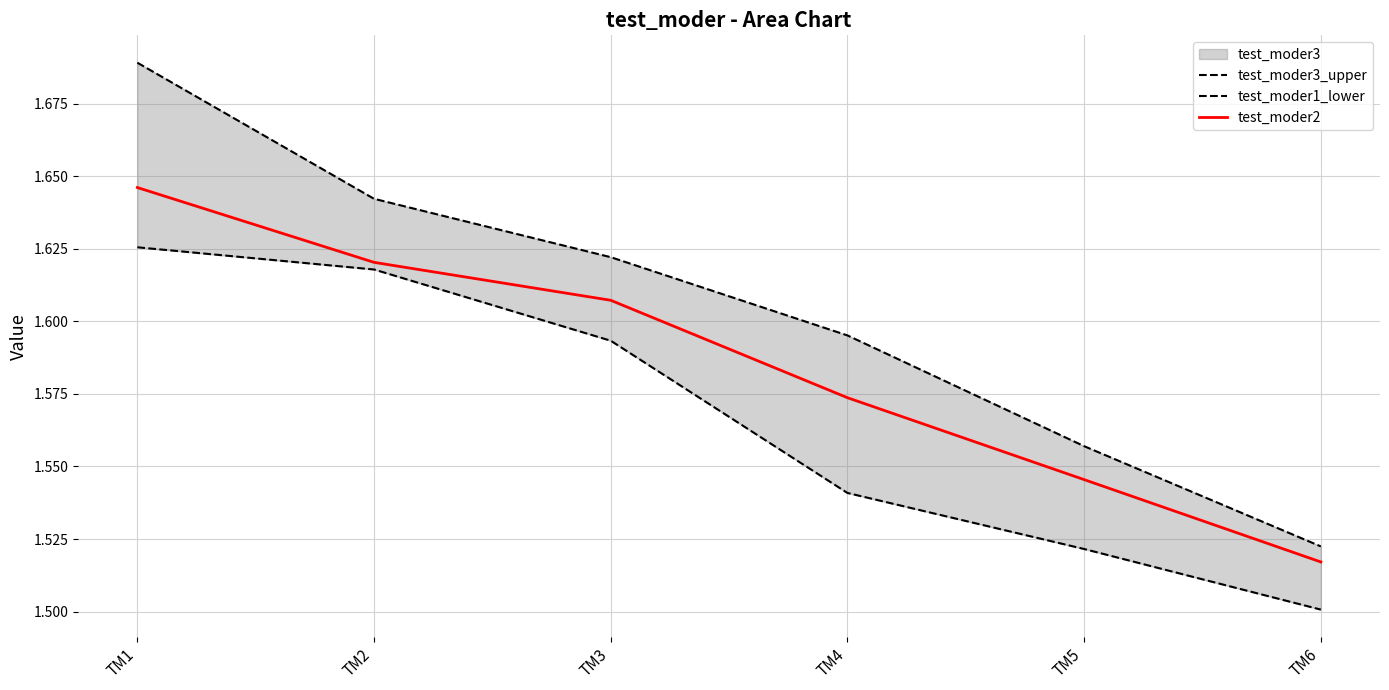

What is the smallest value displayed?

1.5